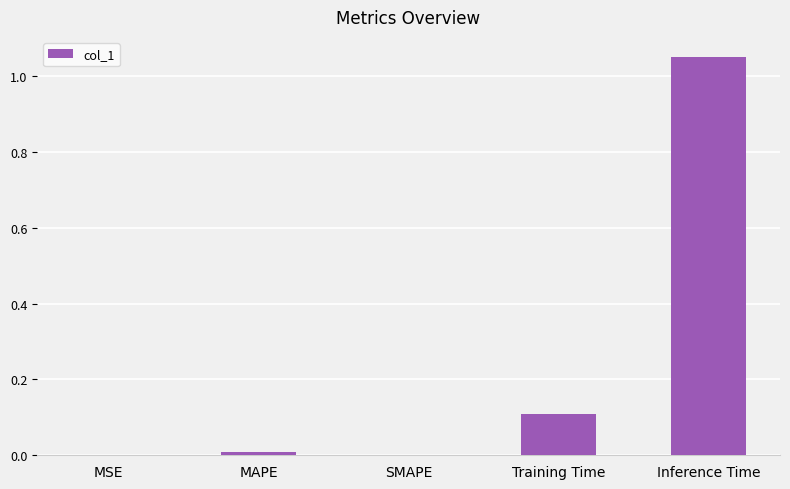

True or false: the data shows 0.0 at MSE.

True